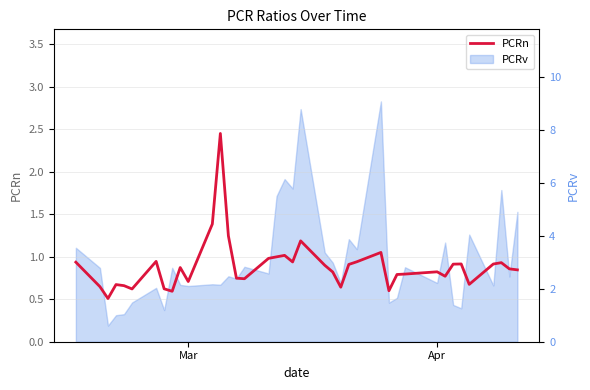

True or false: there are more than 2 points higher than both neighbors.

True